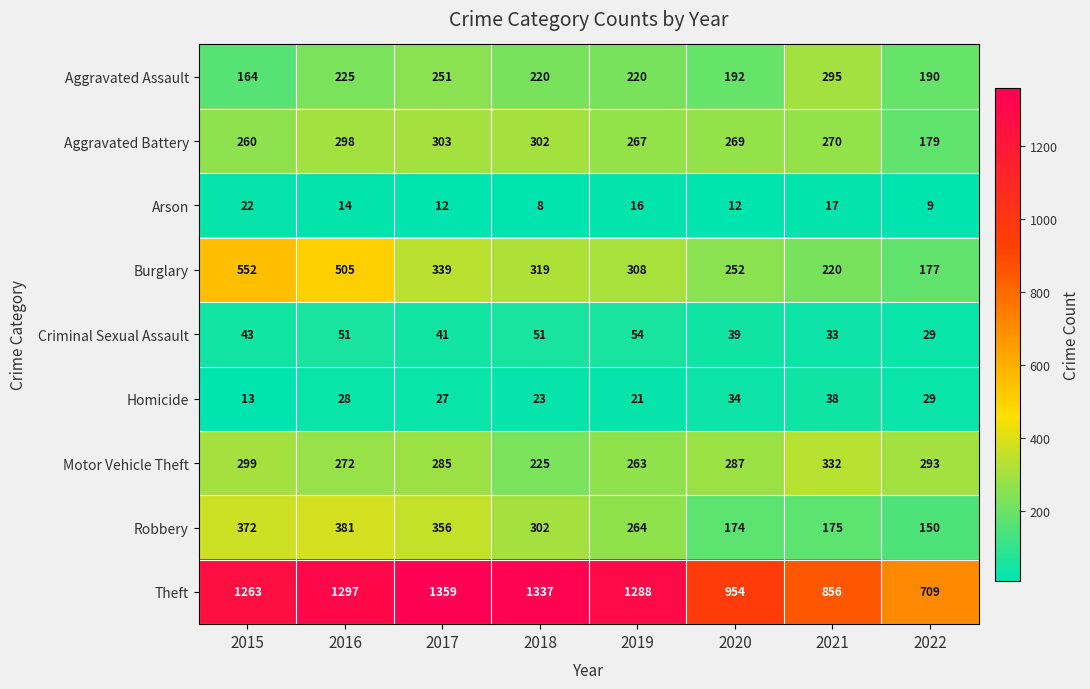

At which category is the sum across all series the highest?

2016